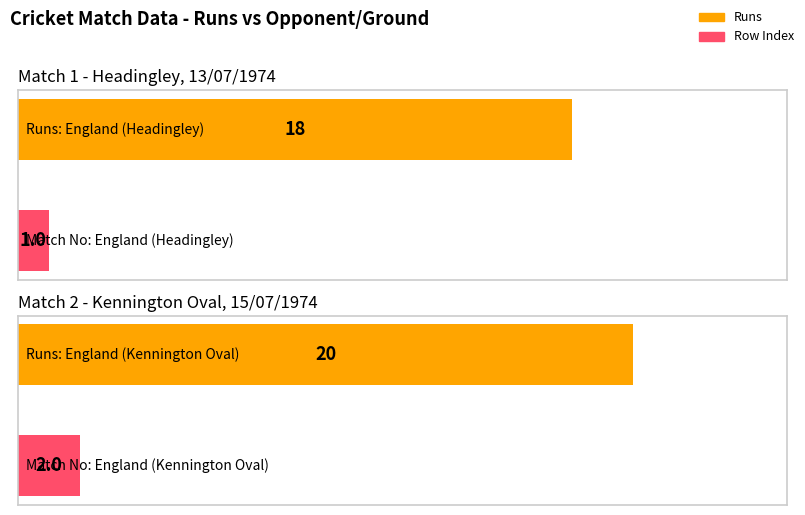

The value of Row Index at England (Kennington Oval) is 1. True or false?

False